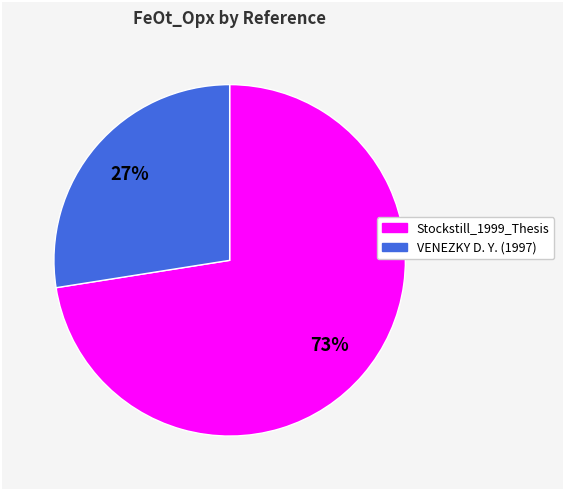

Is there any slice that represents more than half of the pie?

Yes